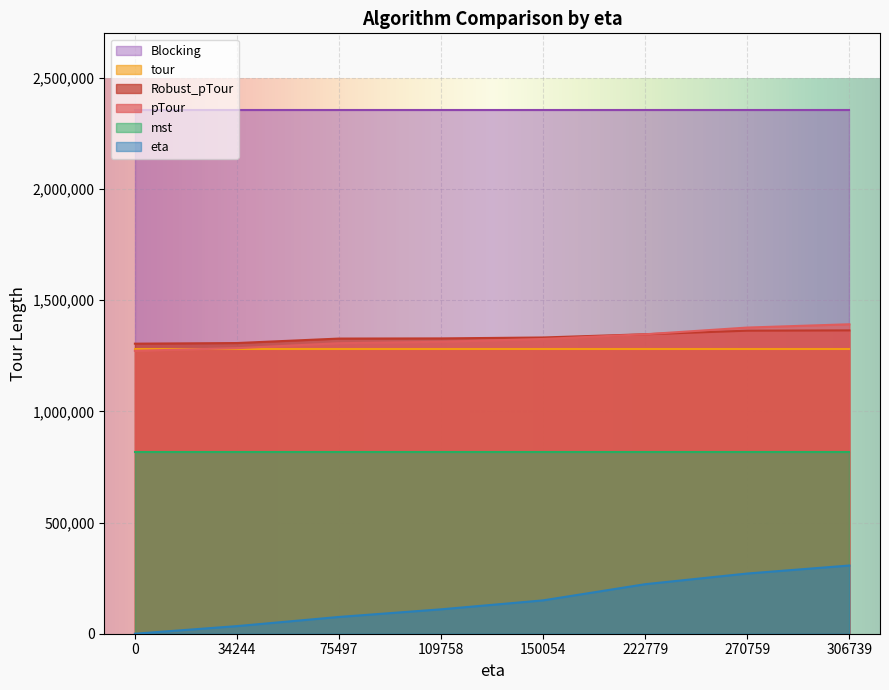

What is the sum of all Robust_pTour values?

10673007